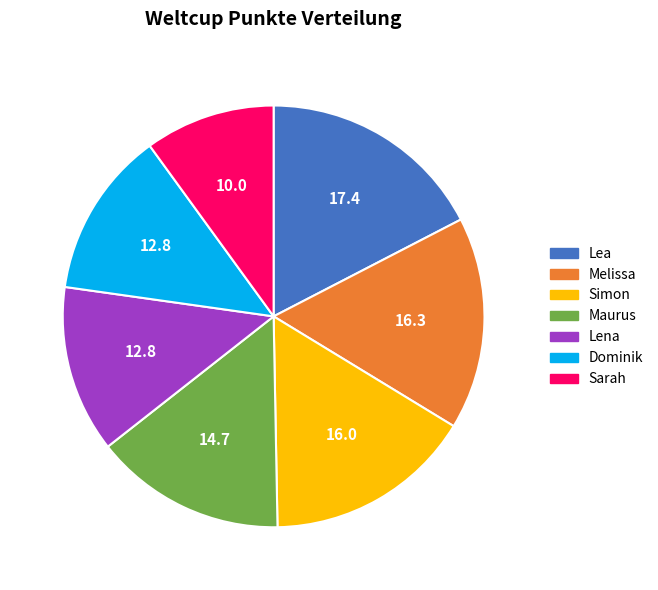

Count the number of slices in the pie.

7